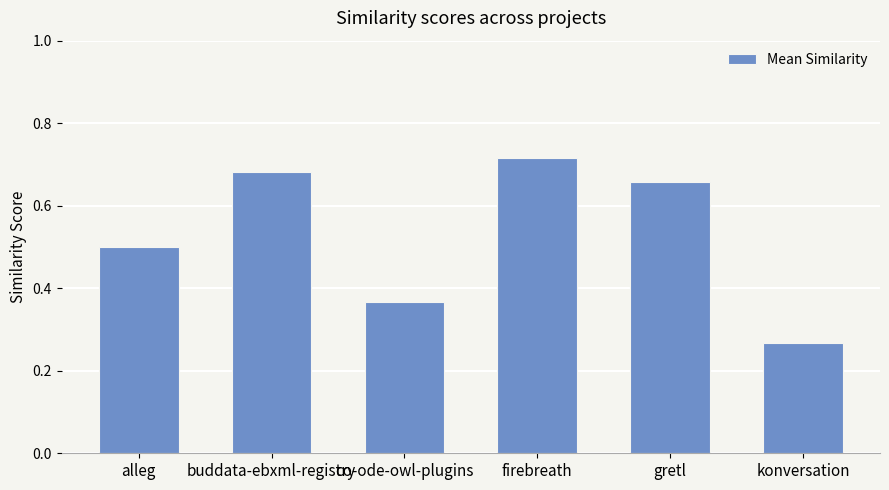

Where is the data nearest to the value 0?

konversation